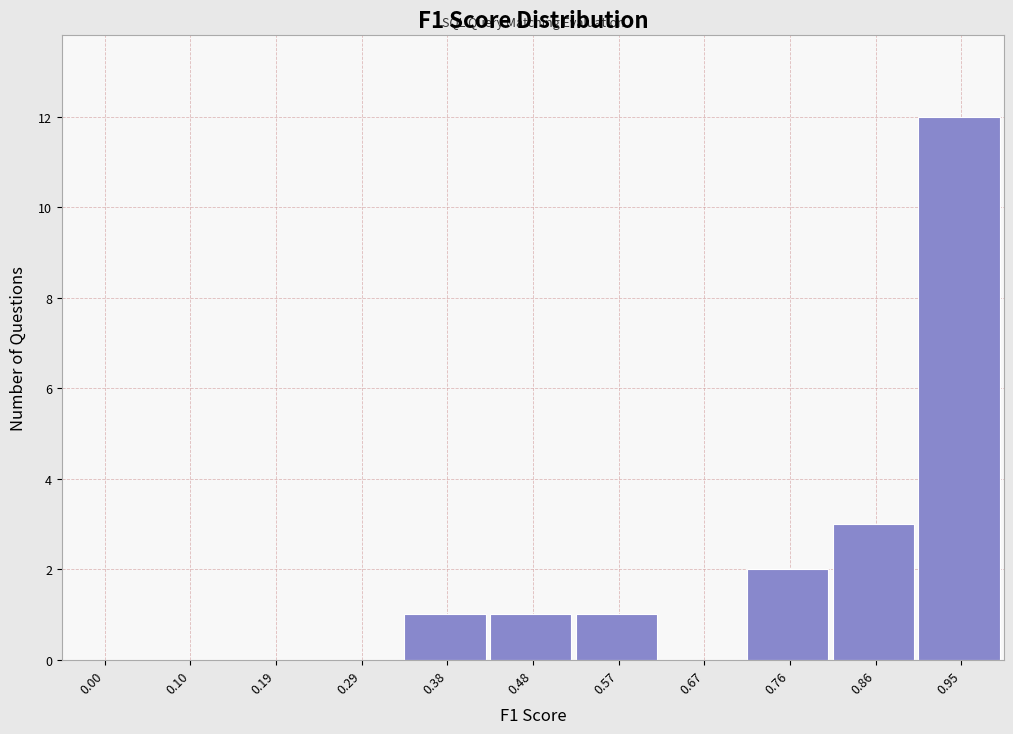

Reading left to right, transcribe all the data shown in this chart.

0.00=0	0.10=0	0.19=0	0.29=0	0.38=1	0.48=1	0.57=1	0.67=0	0.76=2	0.86=3	0.95=12